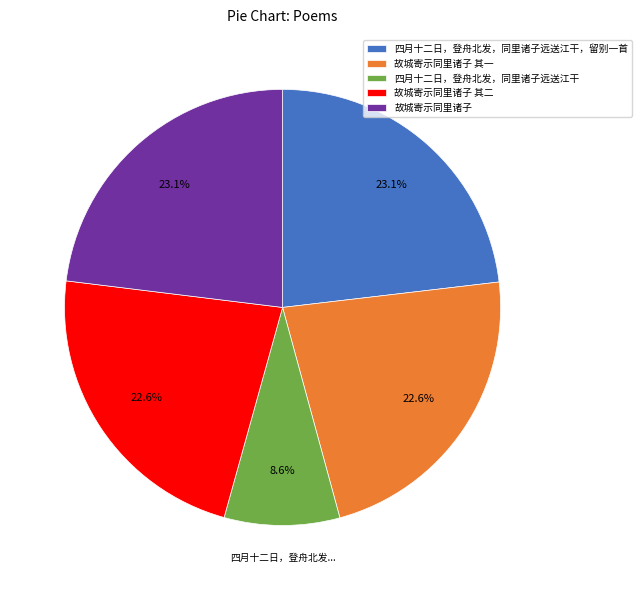

Is it true that 故城寄示同里诸子 其一 is 23% of the pie?

True